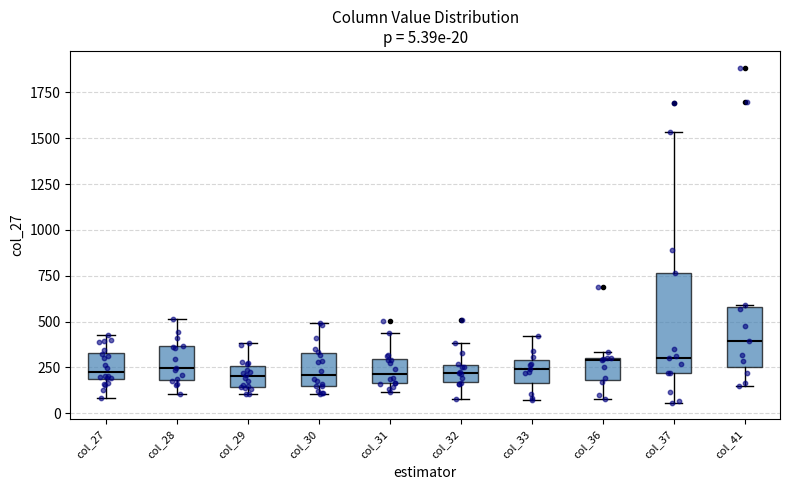

Which box is the tallest, from its lower edge to its upper edge?

col_37